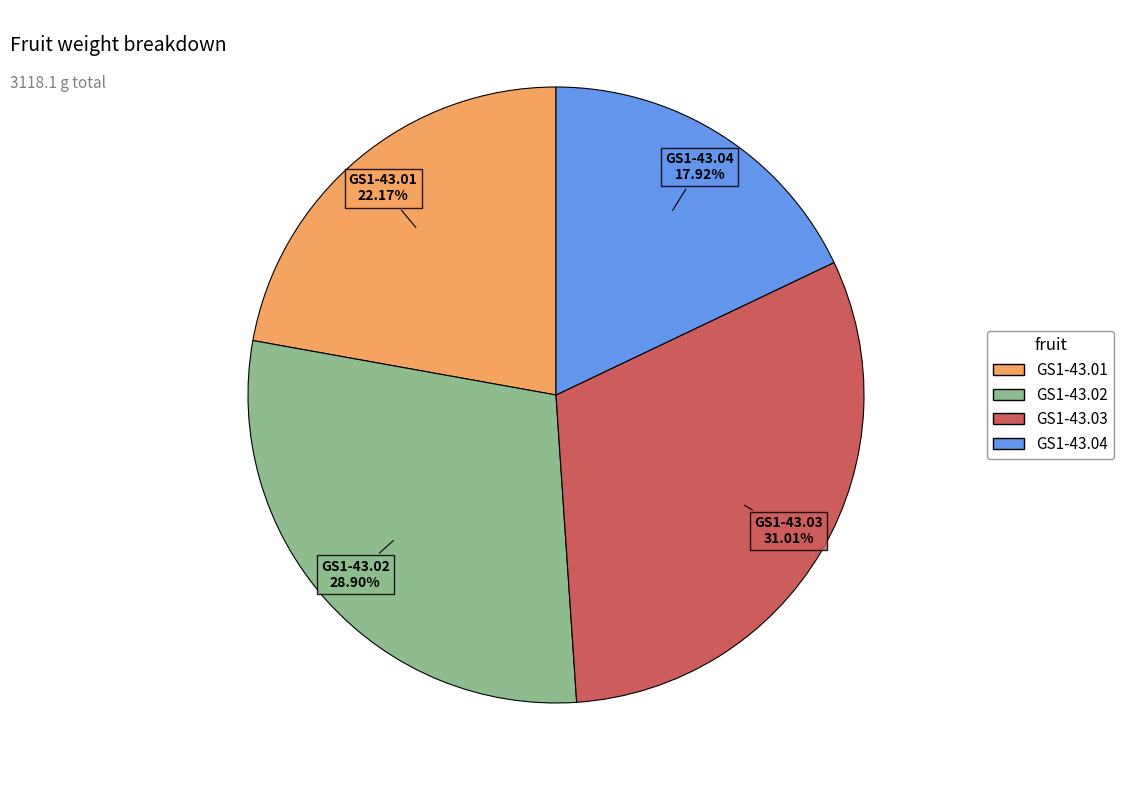

Between GS1-43.03 and GS1-43.02, which is larger?

GS1-43.03